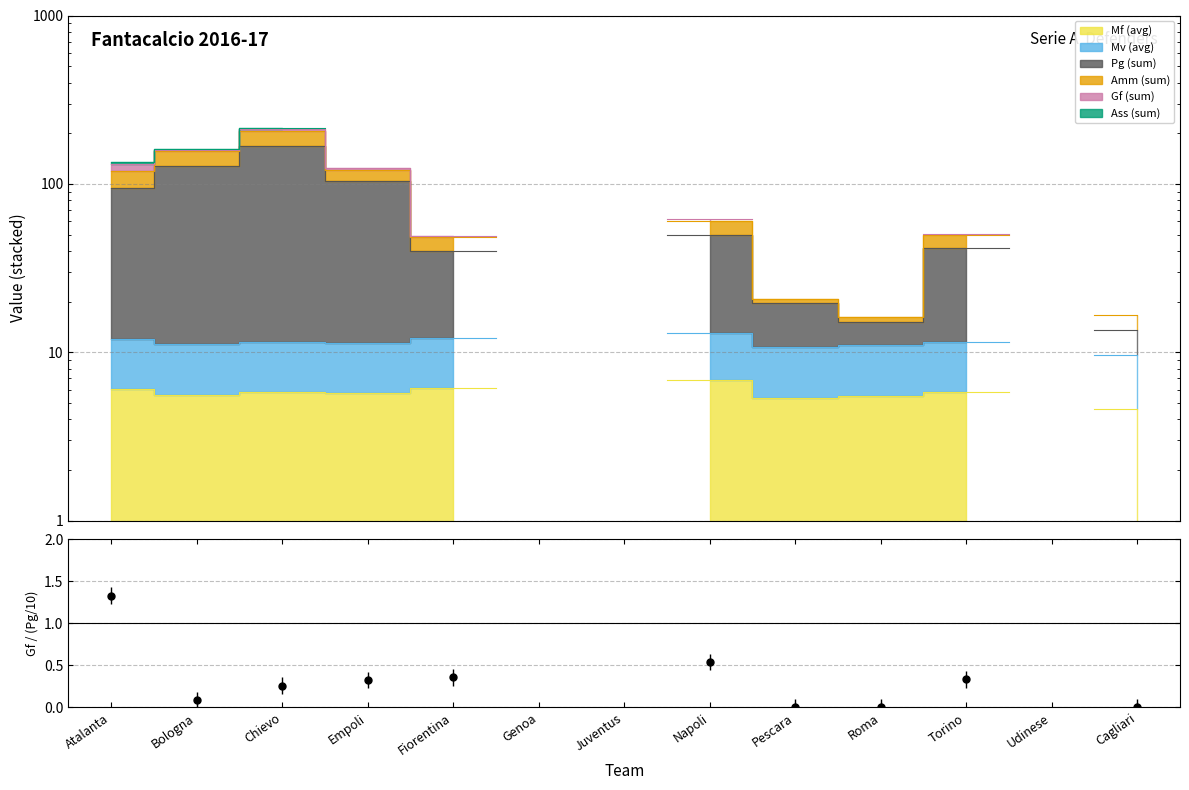

What is the ratio of the value at Chievo to the value at Atalanta?

0.2